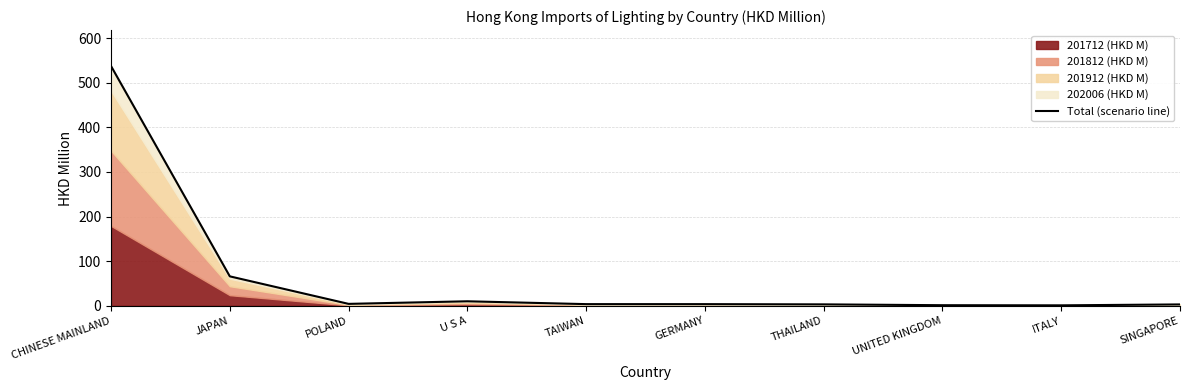

At which label does the data first exceed 3?

CHINESE MAINLAND